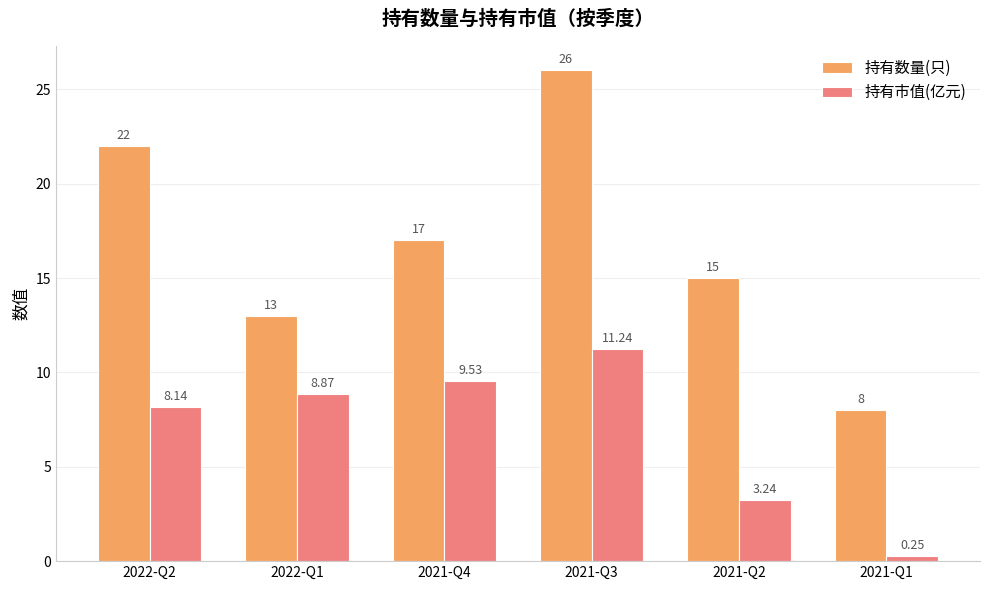

How many bars are there in total?

12